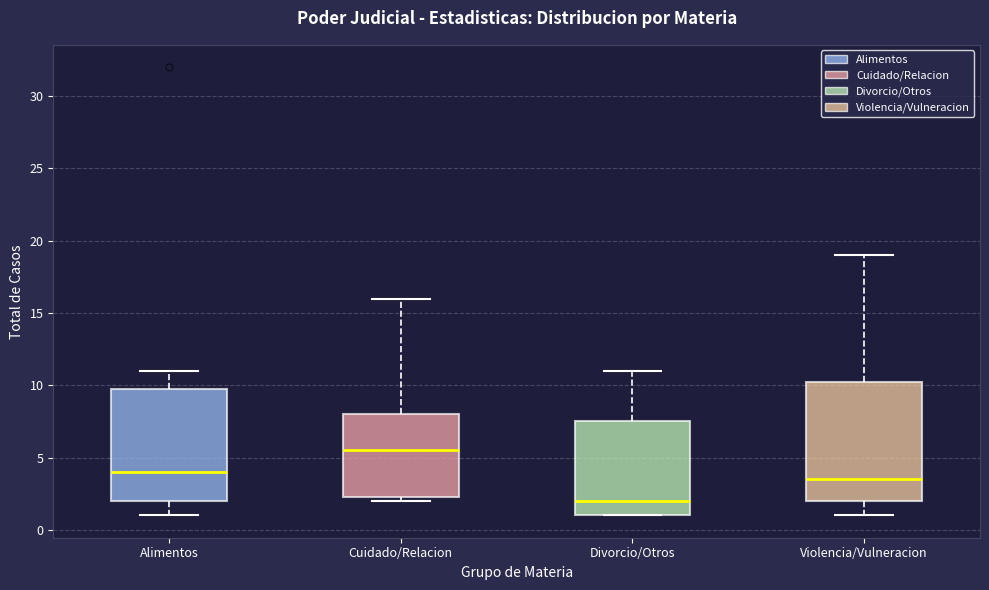

Reading left to right, read every box against the y-axis: the position of its median line, the range the box covers, and the ends of its whiskers. The values are not printed on the chart, so give them approximately, as read against the axis.

Alimentos: median 4.0, box 2.0 to 10.0, whiskers 1.0 to 11.0
Cuidado/Relacion: median 5.5, box 2.5 to 8.0, whiskers 2.0 to 16.0
Divorcio/Otros: median 2.0, box 1.0 to 7.5, whiskers 1.0 to 11.0
Violencia/Vulneracion: median 3.5, box 2.0 to 10.5, whiskers 1.0 to 19.0